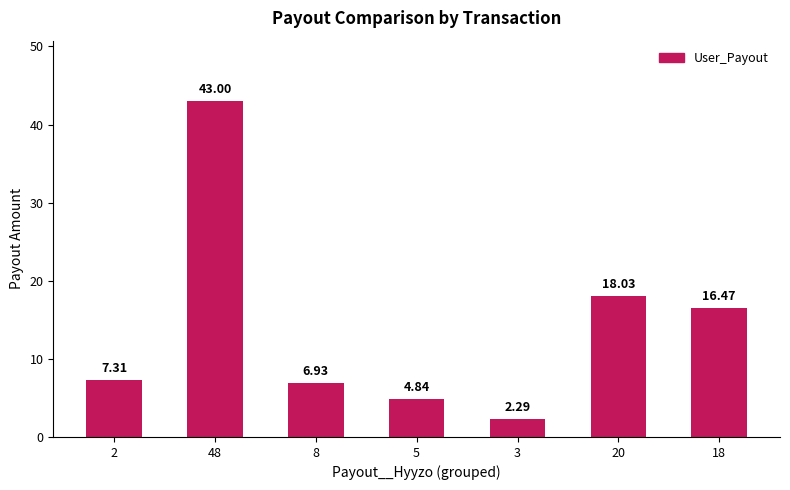

List the labels in order of value, largest first.

48, 20, 18, 2, 8, 5, 3